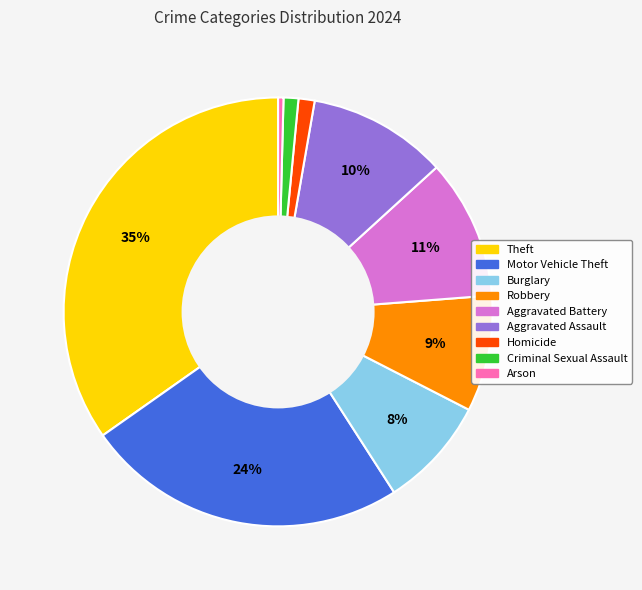

How many slices are in this pie chart?

9